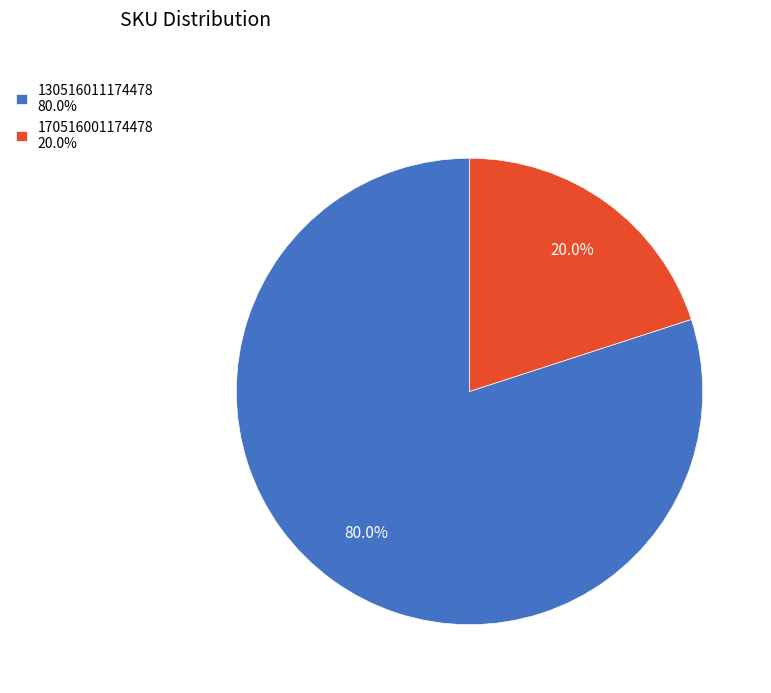

True or false: 170516001174478 accounts for 6% of the total.

False